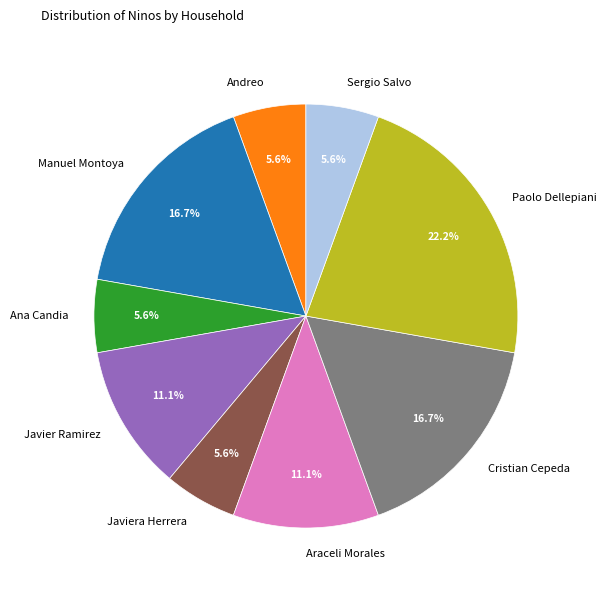

What is the ratio of the value at Javiera Herrera to the value at Ana Candia?

1.0